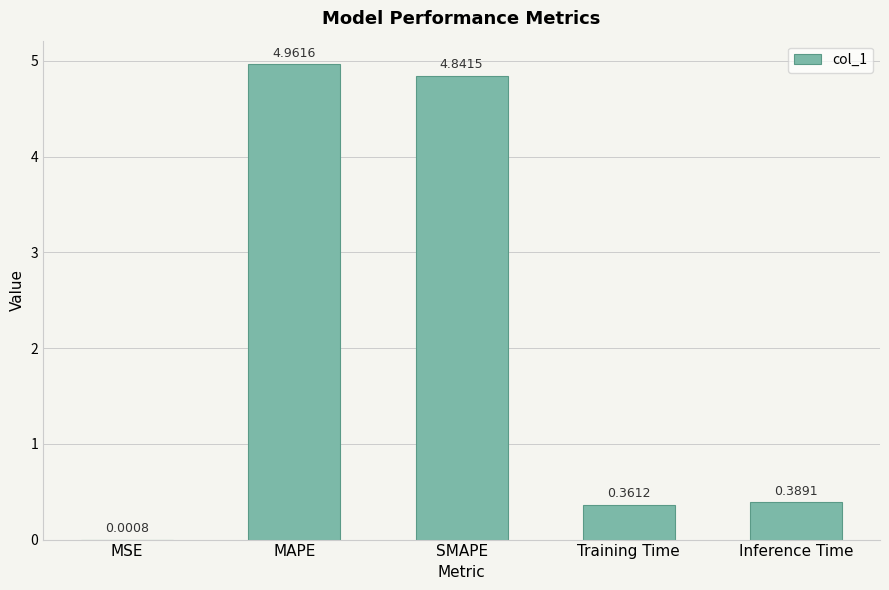

What is the sum of the values at SMAPE and Inference Time?

5.2